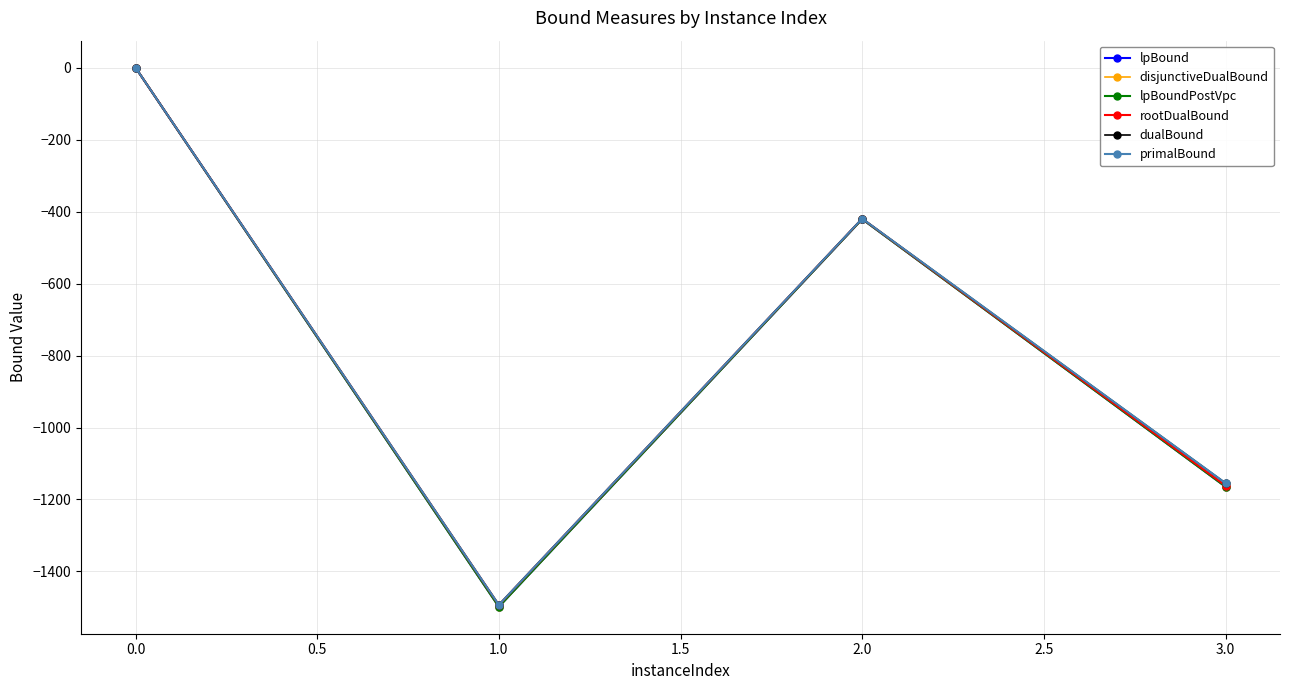

What is the smallest value displayed?

-1498.1